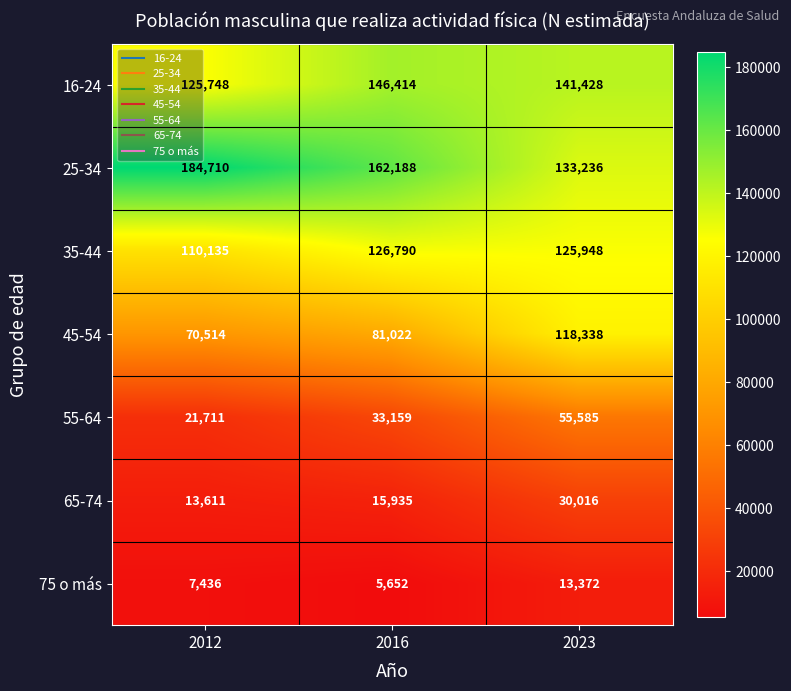

What is the total value across all series at 2012?

533865